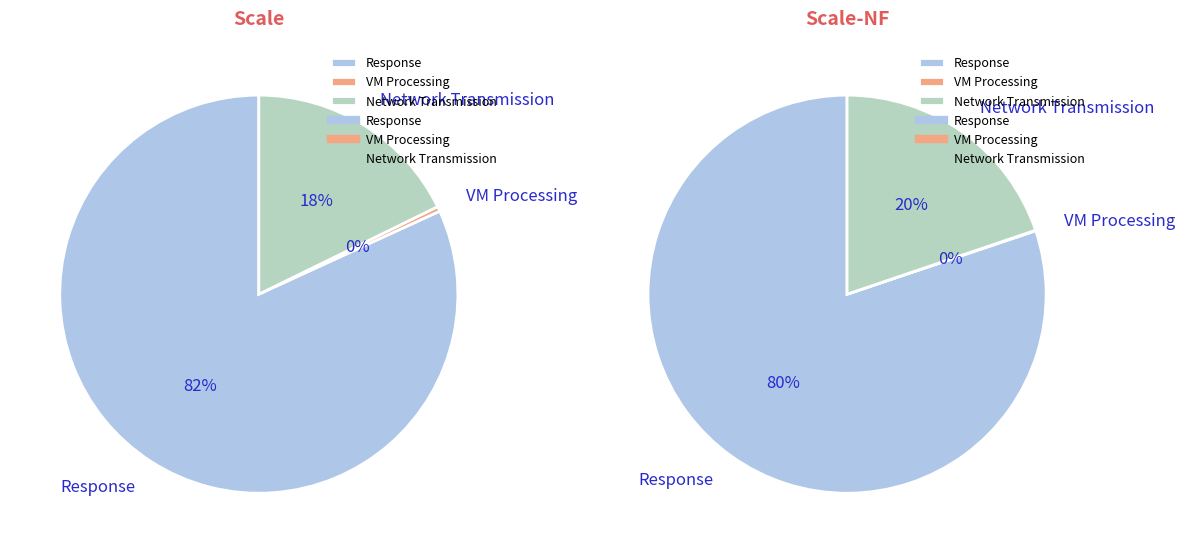

To the nearest percent, what is the combined percentage of Network Transmission and VM Processing?

18%